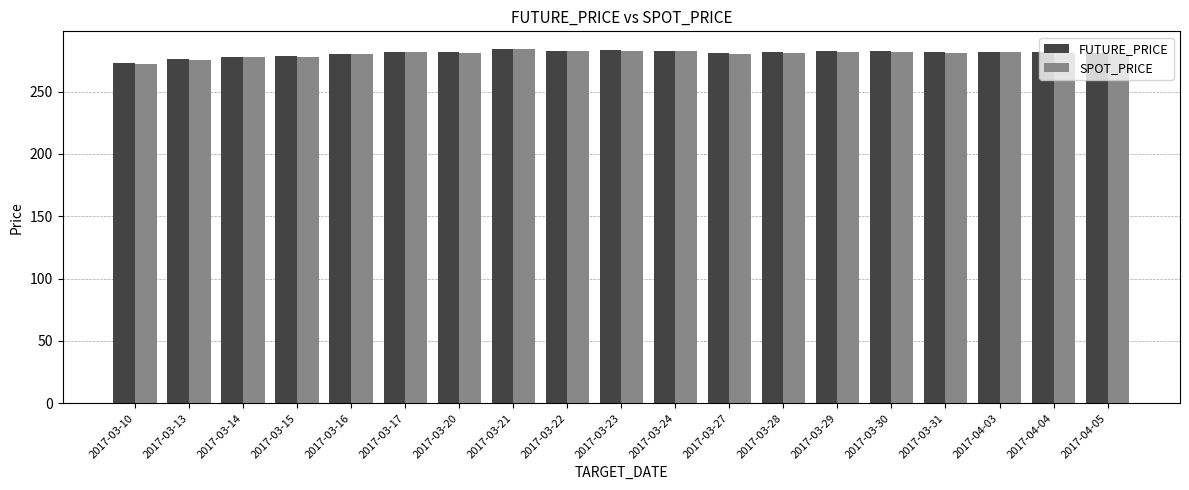

At which label does SPOT_PRICE reach its minimum?

2017-03-10